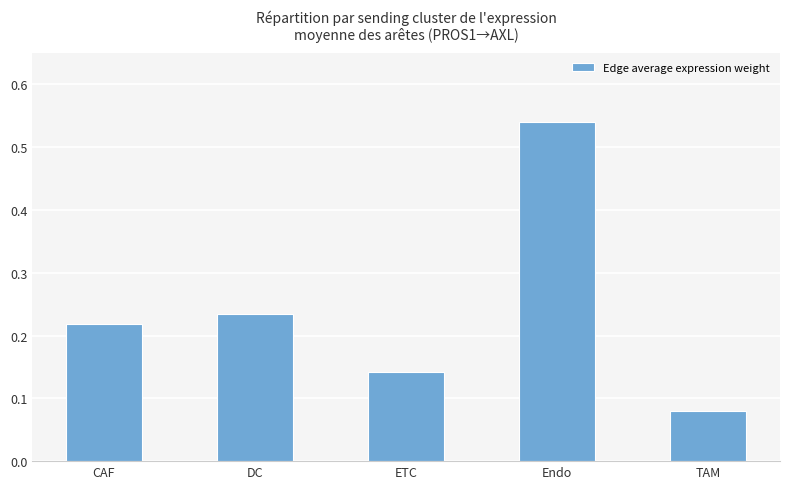

The chart shows a value of 0.1 at DC. True or false?

False